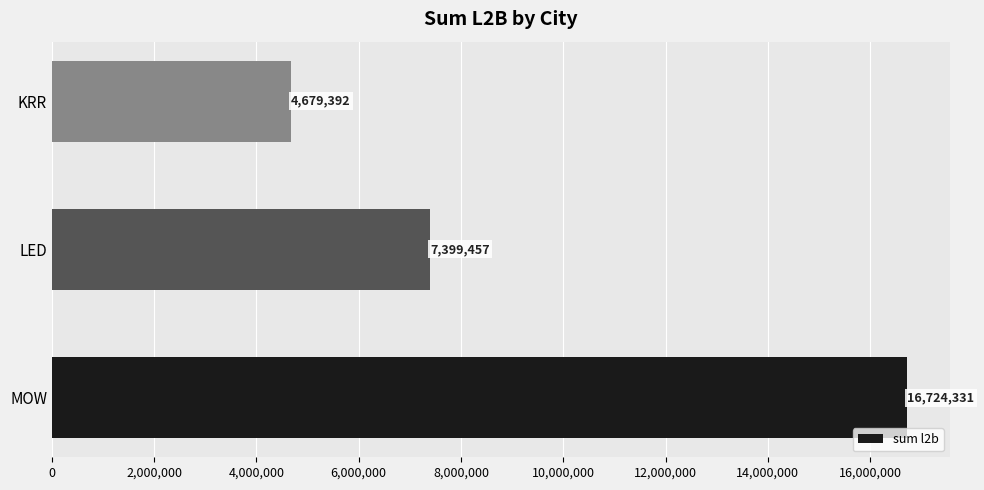

The value at MOW is 16724331. True or false?

True